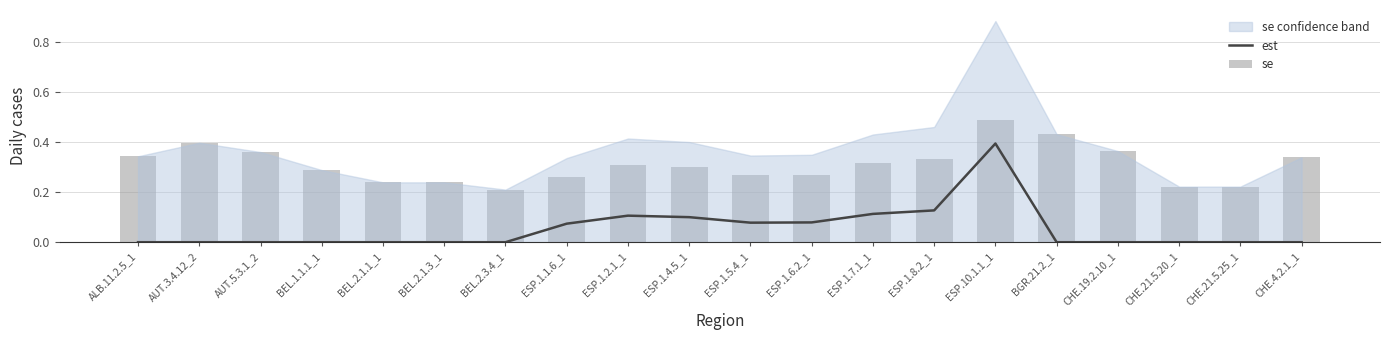

Is it true that est equals 0.0 at CHE.21.5.20_1?

True